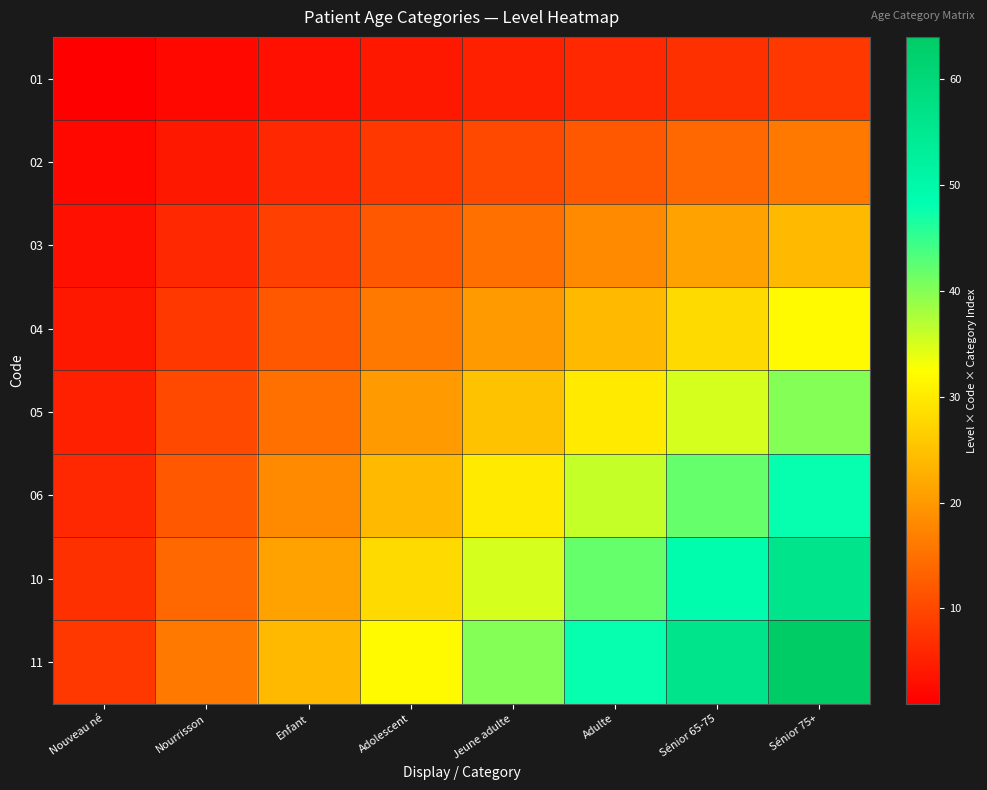

Rank the series at Sénior 75+ from highest to lowest value.

11, 10, 06, 05, 04, 03, 02, 01